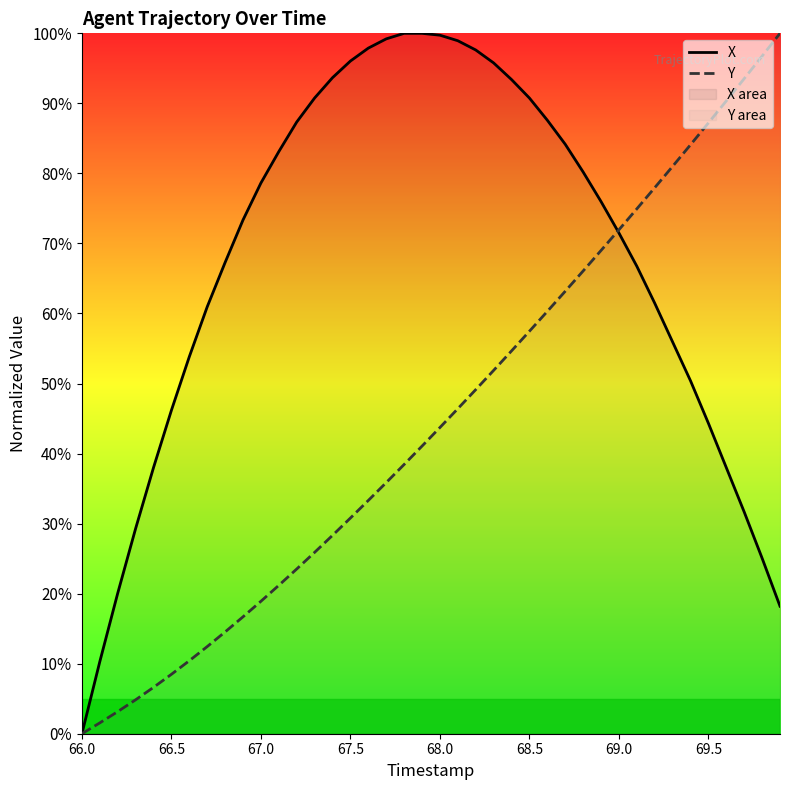

True or false: Y and X cross at least once.

True